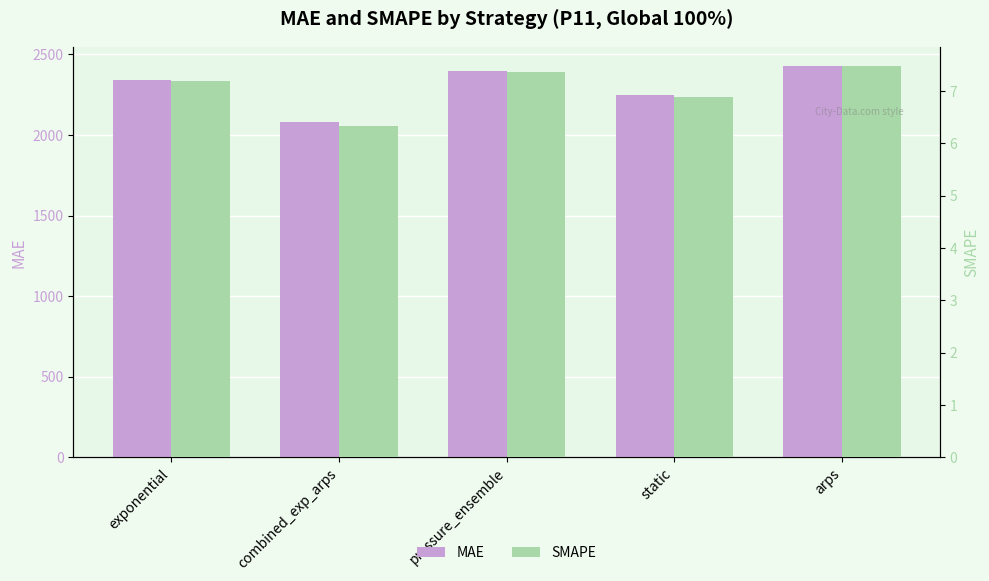

How many values in the SMAPE series exceed 7?

3